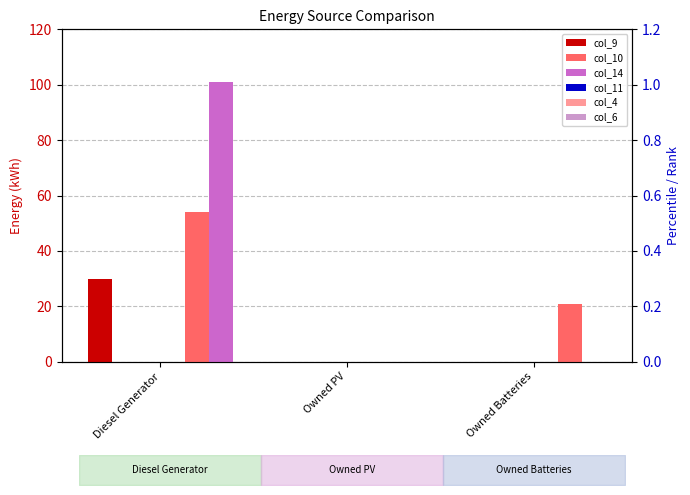

Which series has the largest range (max minus min)?

col_14